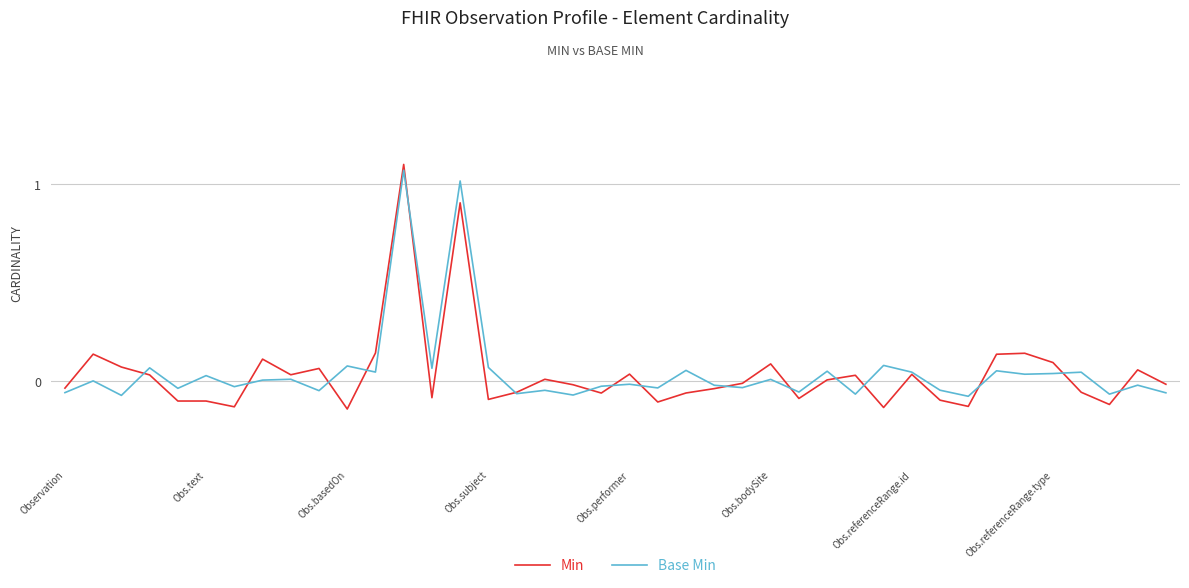

Which series has the widest spread of values?

Min